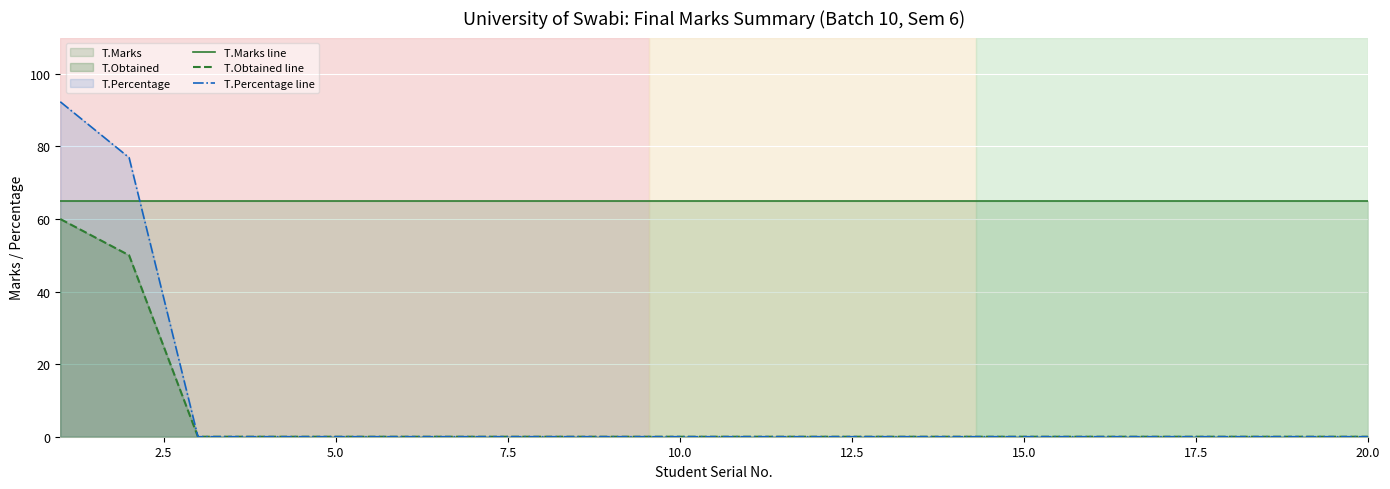

True or false: T.Marks line and T.Obtained line intersect in this chart.

False